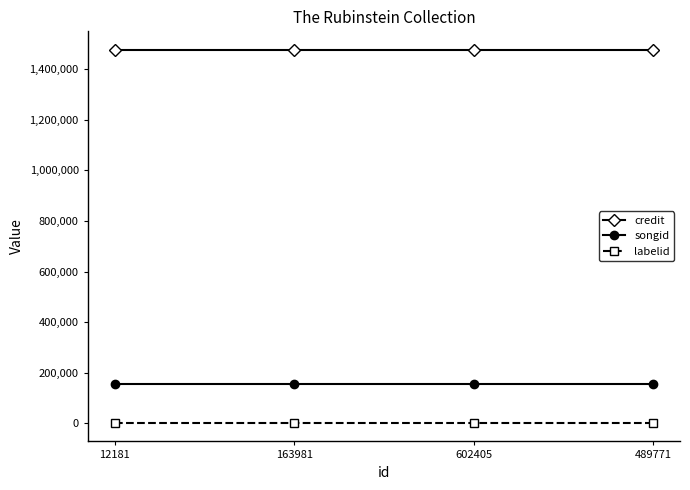

True or false: labelid has a value of 1864 at 602405.

True